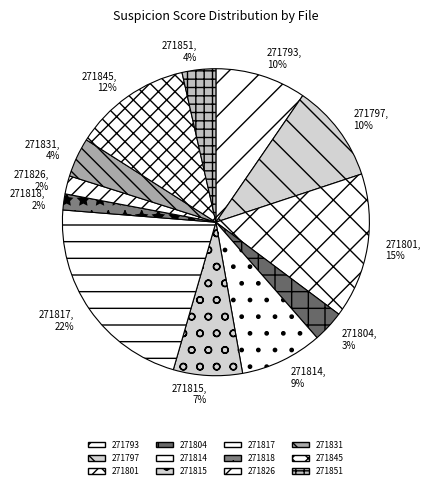

What percentage is the 271793 slice, to the nearest percent?

10%